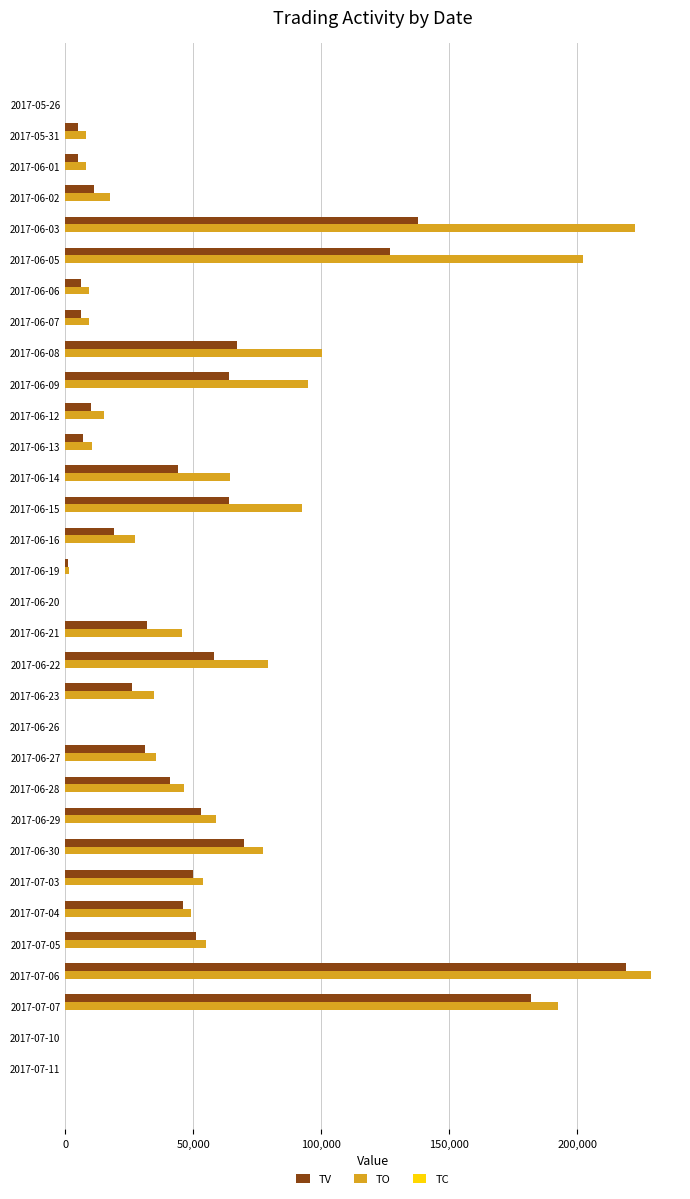

What is the highest value of the TV series?

219000